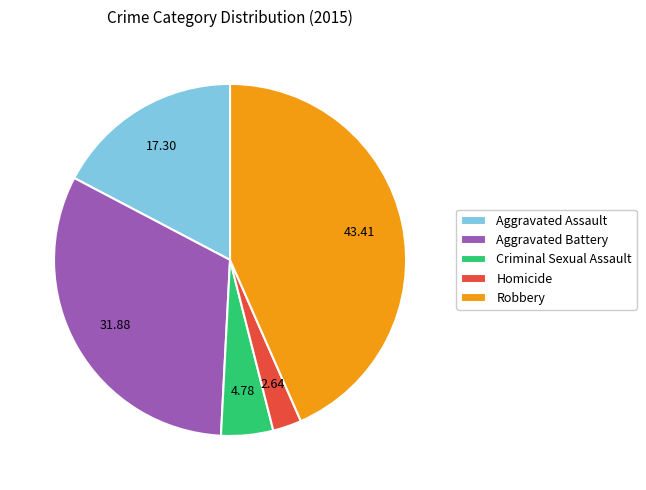

Rank the categories by value from lowest to highest.

Homicide, Criminal Sexual Assault, Aggravated Assault, Aggravated Battery, Robbery